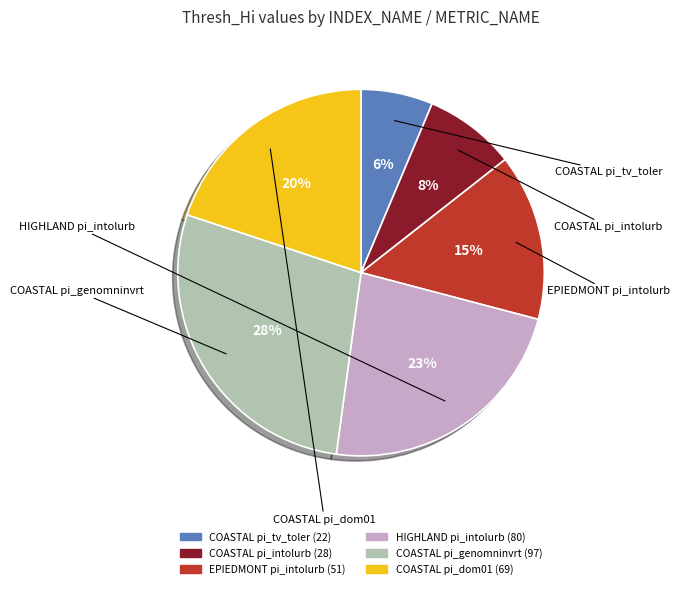

Does any single category account for the majority?

No